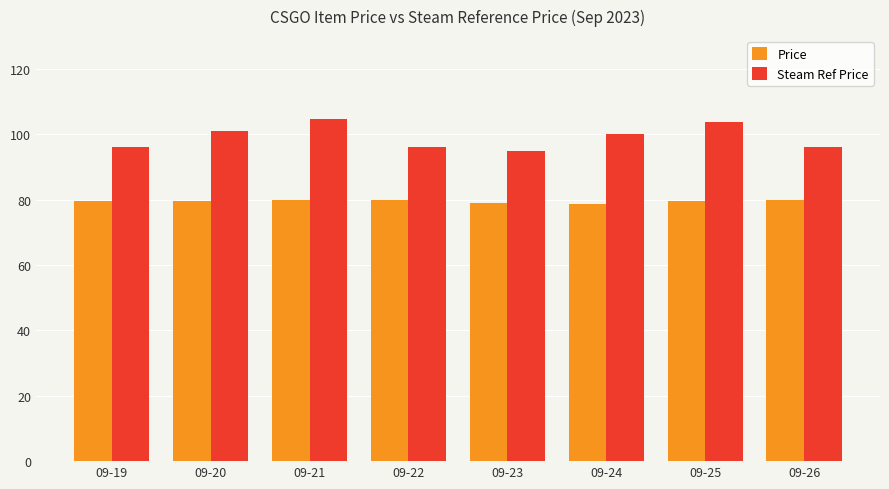

True or false: Price has a value of 142.2 at 09-22.

False